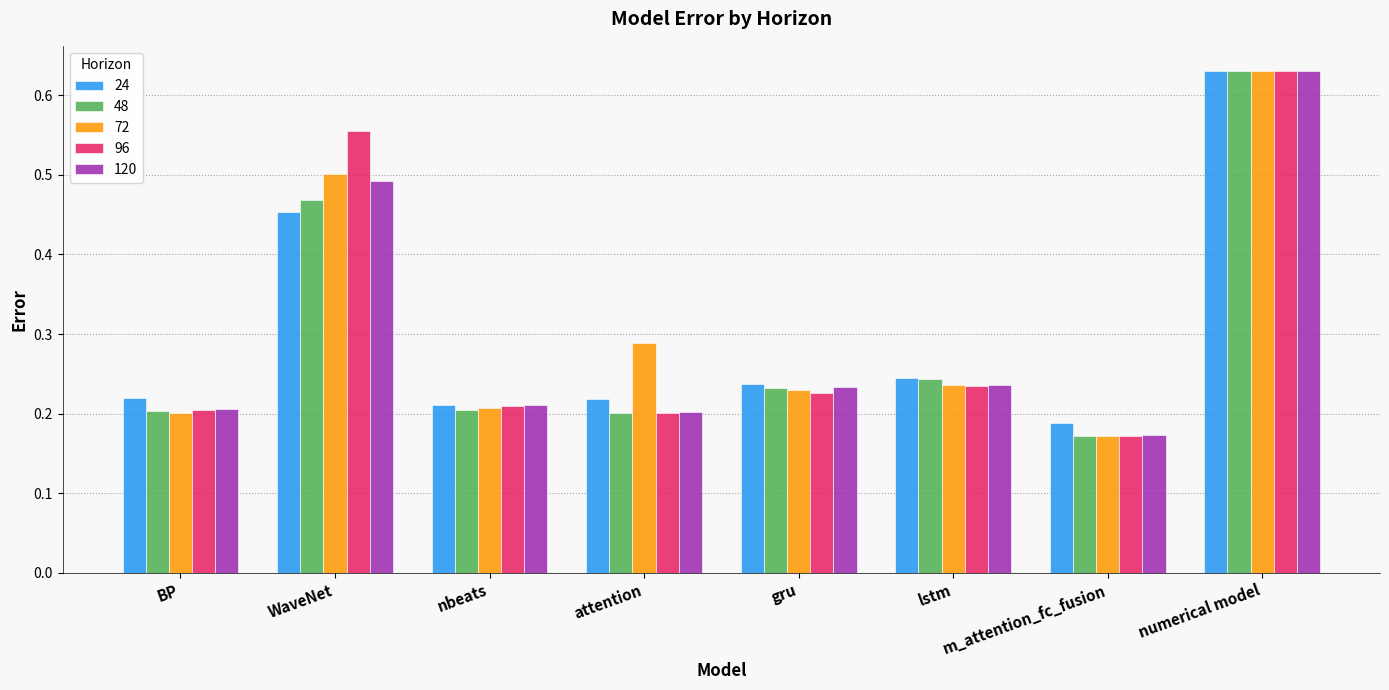

Which category has the highest value across all series?

numerical model